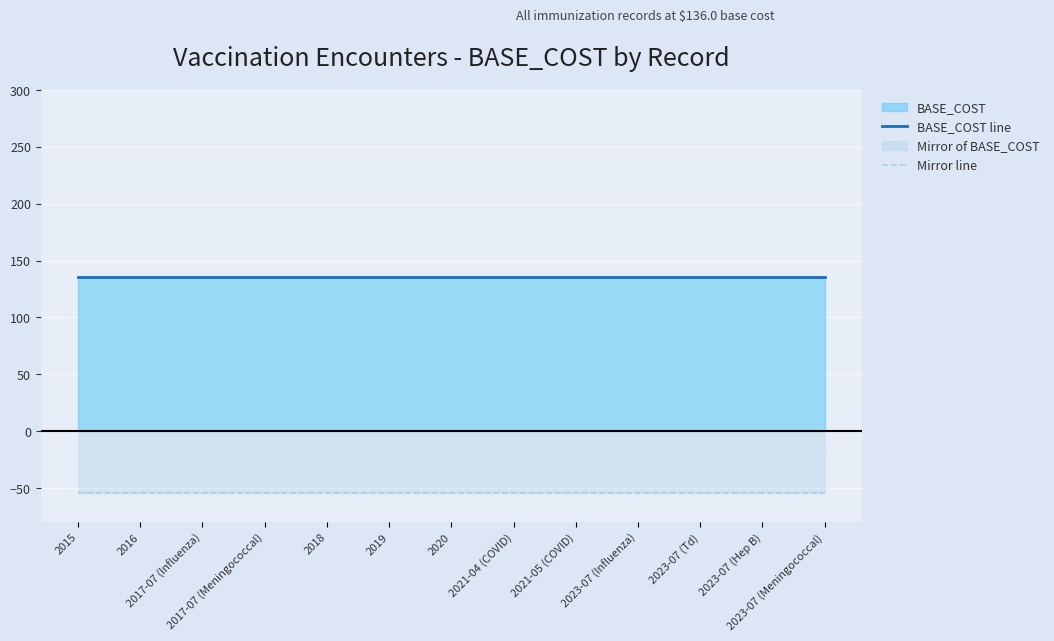

Reading right to left, extract all data points from this chart.

BASE_COST line: 2023-07 (Meningococcal)=136.0	2023-07 (Hep B)=136.0	2023-07 (Td)=136.0	2023-07 (Influenza)=136.0	2021-05 (COVID)=136.0	2021-04 (COVID)=136.0	2020=136.0	2019=136.0	2018=136.0	2017-07 (Meningococcal)=136.0	2017-07 (Influenza)=136.0	2016=136.0	2015=136.0
Mirror line: 2023-07 (Meningococcal)=-54.4	2023-07 (Hep B)=-54.4	2023-07 (Td)=-54.4	2023-07 (Influenza)=-54.4	2021-05 (COVID)=-54.4	2021-04 (COVID)=-54.4	2020=-54.4	2019=-54.4	2018=-54.4	2017-07 (Meningococcal)=-54.4	2017-07 (Influenza)=-54.4	2016=-54.4	2015=-54.4